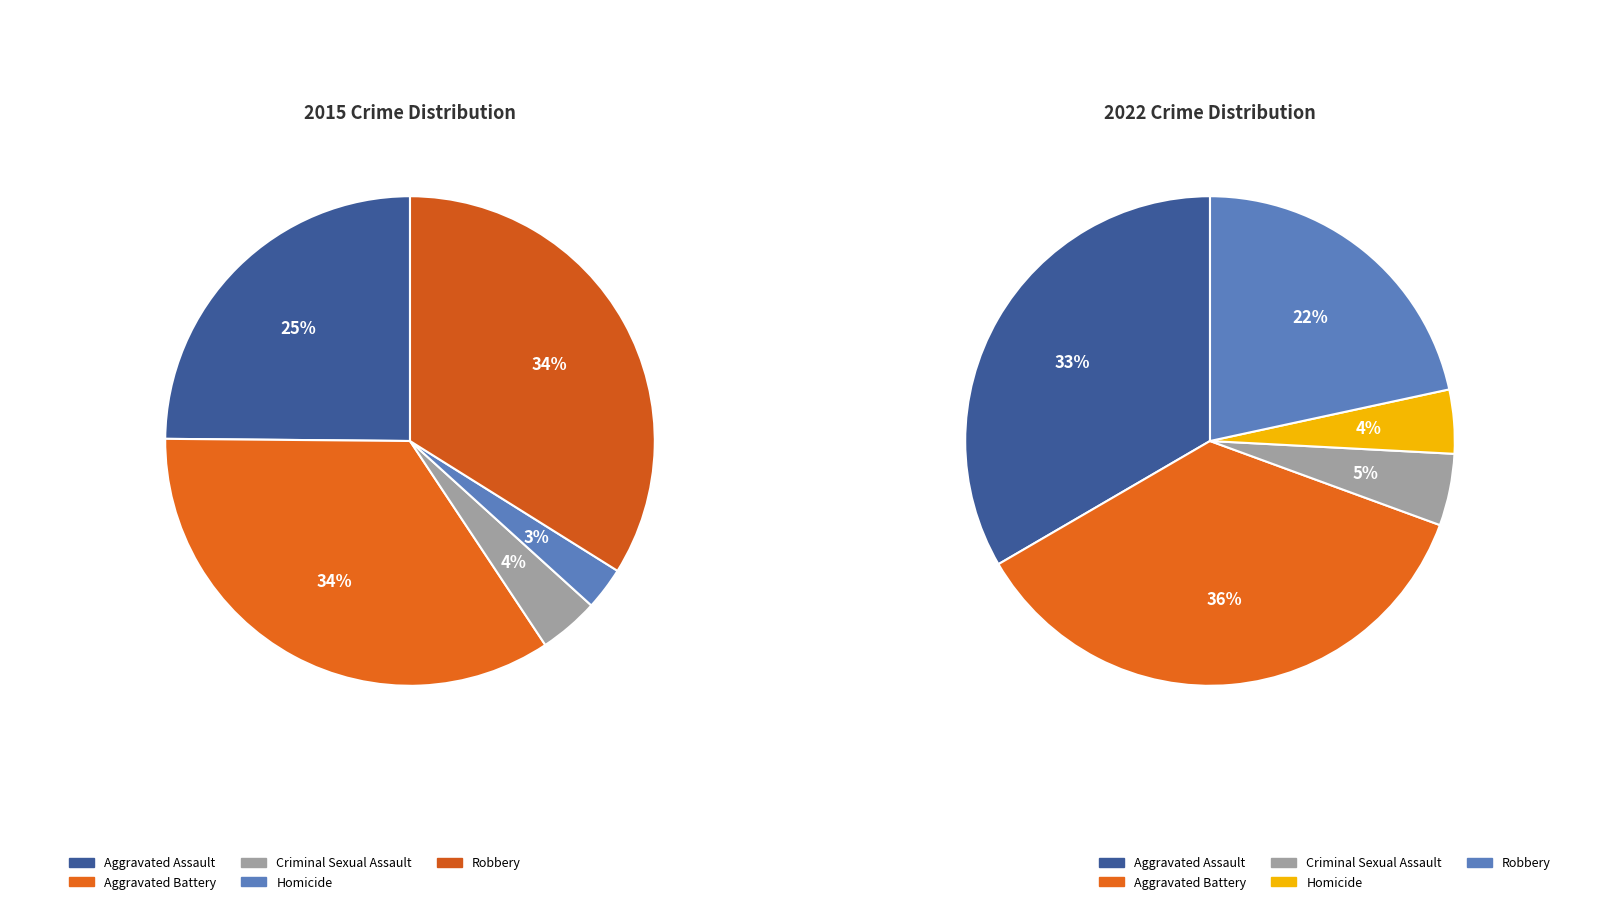

What is the smallest slice in the pie chart?

3